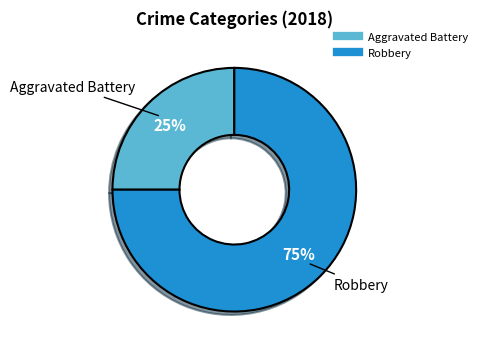

To the nearest percent, what is the average slice percentage?

50%